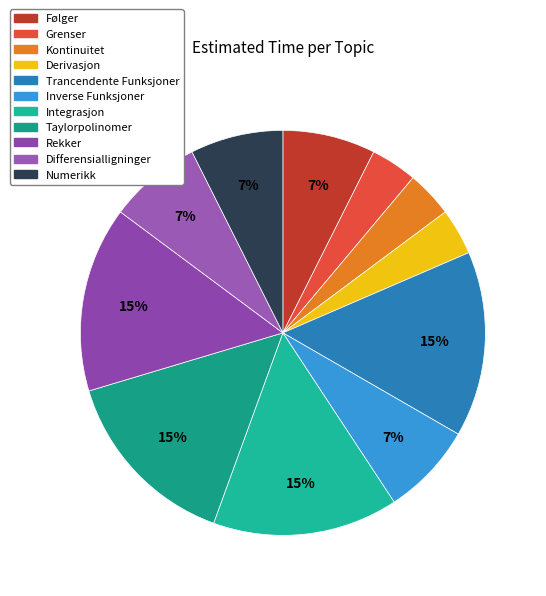

How many slices are in this pie chart?

11